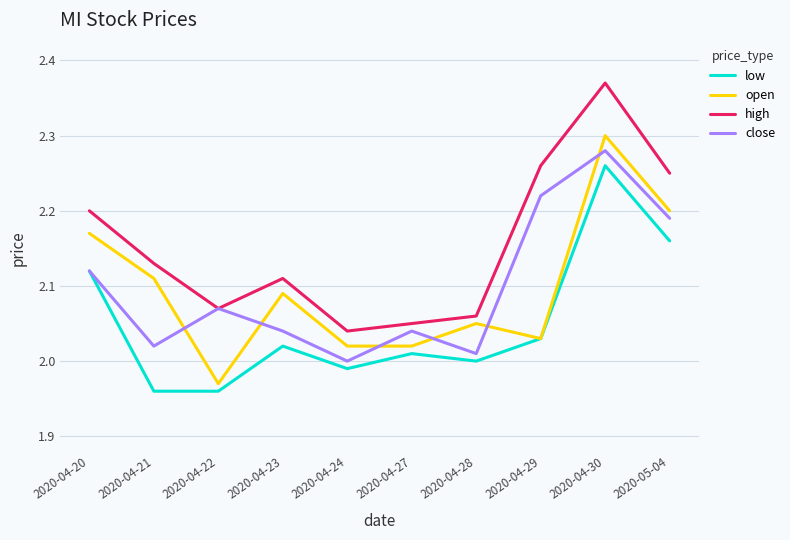

Is it true that high equals 1.6 at 2020-04-30?

False